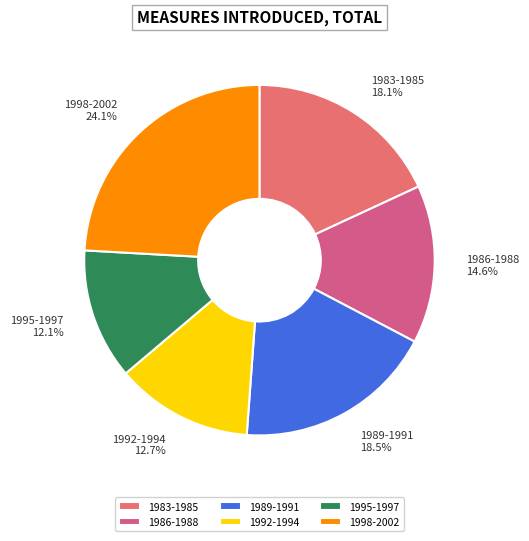

Is there any slice that represents more than half of the pie?

No